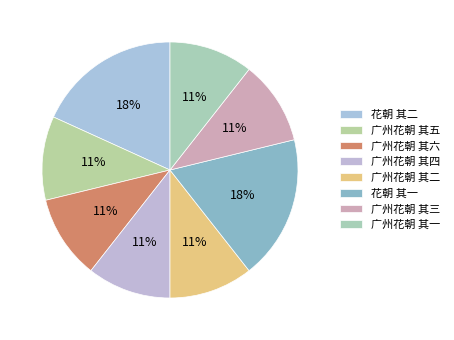

What is the change in value from 花朝 其二 to 广州花朝 其四?

-515722